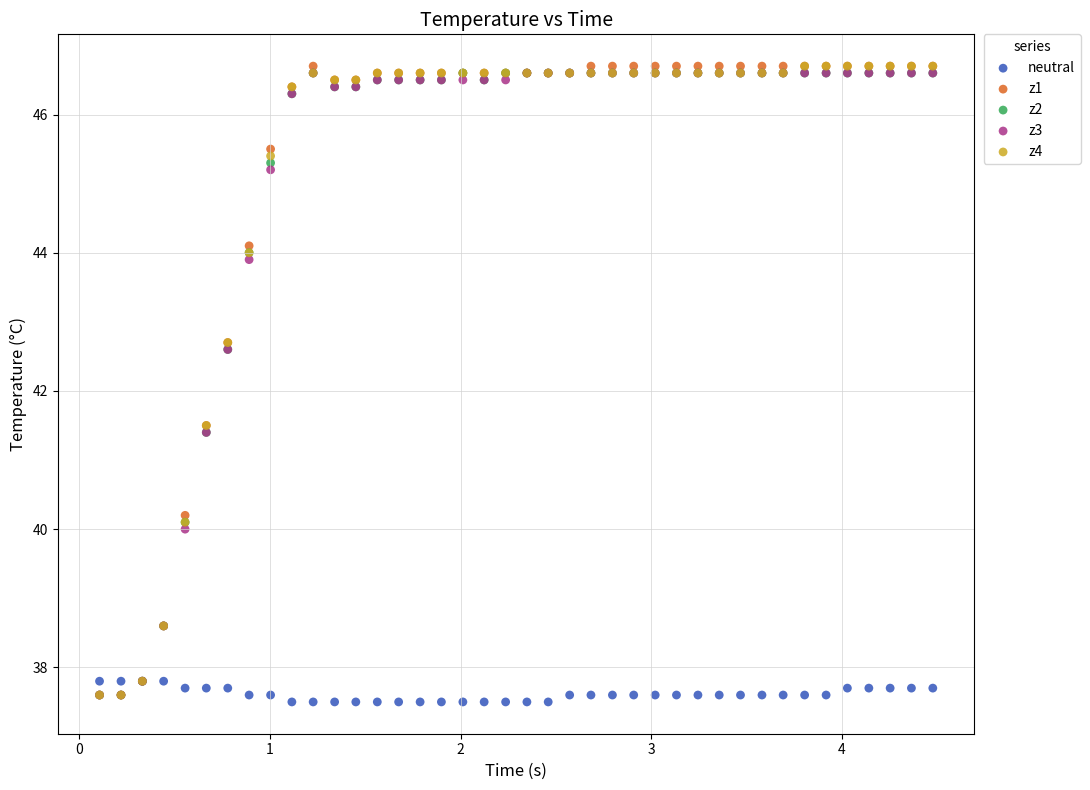

What are all the series names shown in the legend?

neutral, z1, z2, z3, z4